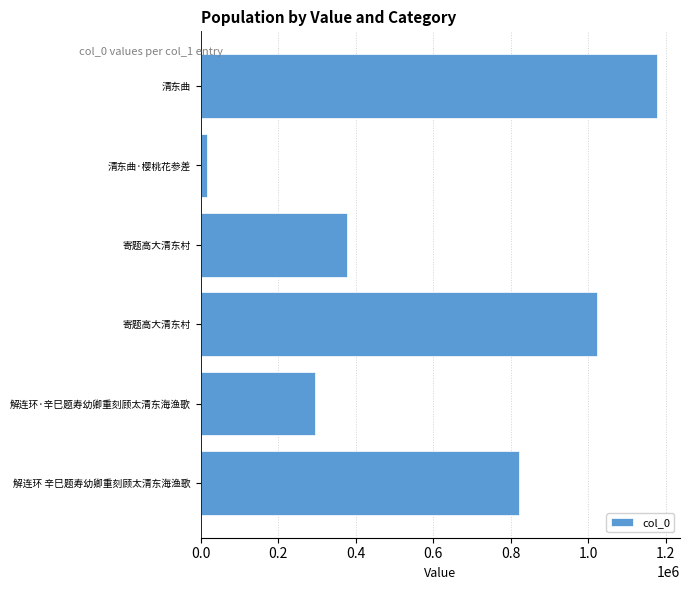

How many series are shown in this chart?

1